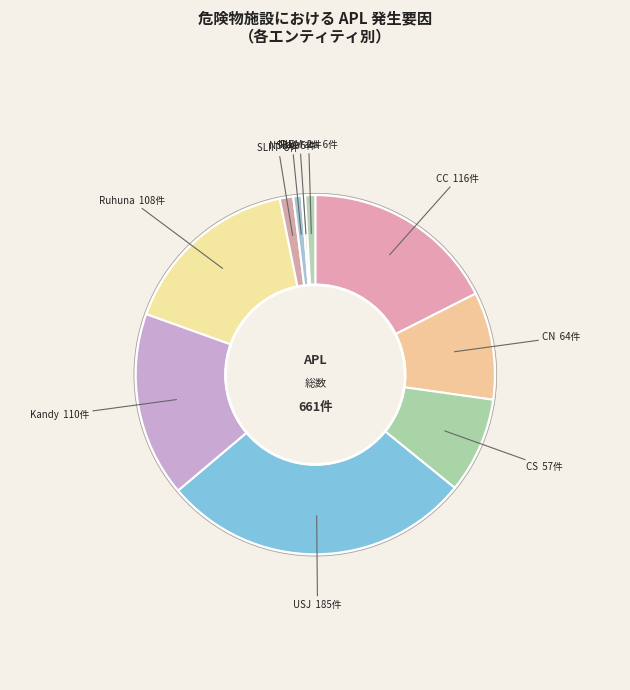

Does any single category account for the majority?

No